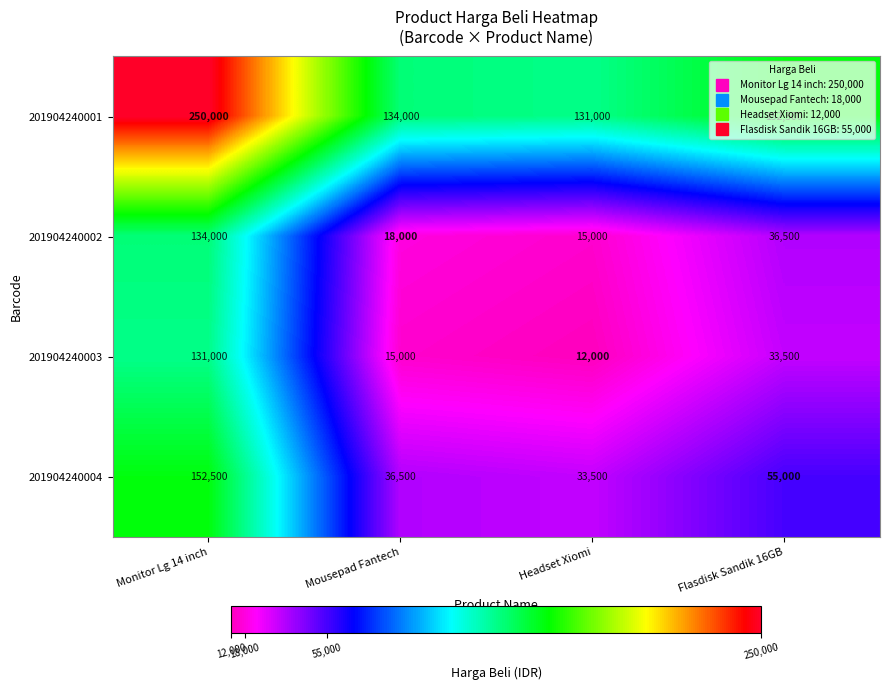

What is the sum of the 201904240004 values at Monitor Lg 14 inch and Mousepad Fantech?

189000